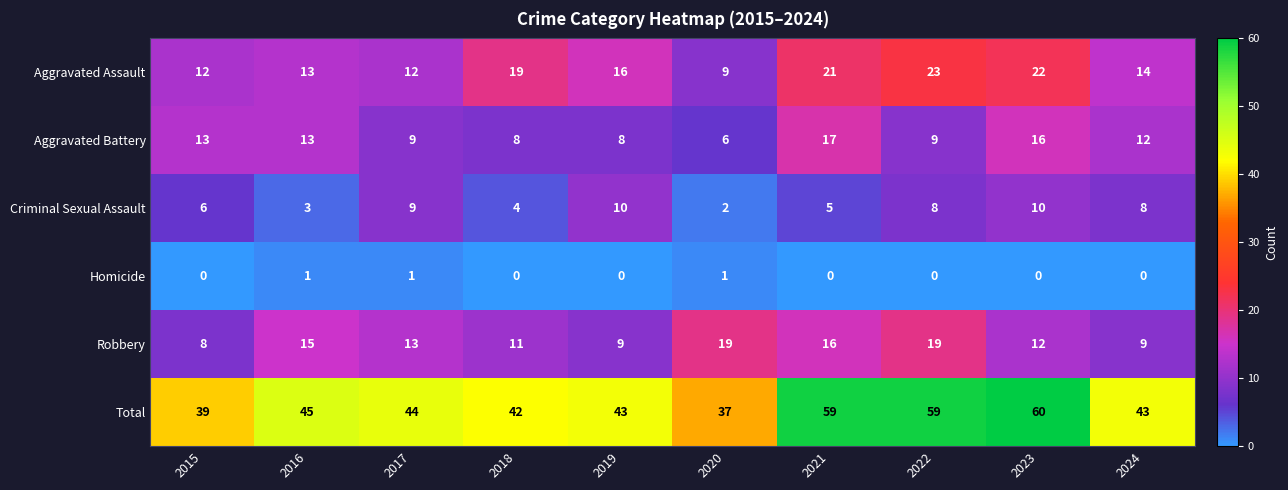

The Aggravated Battery series shows 8 at 2021. True or false?

False